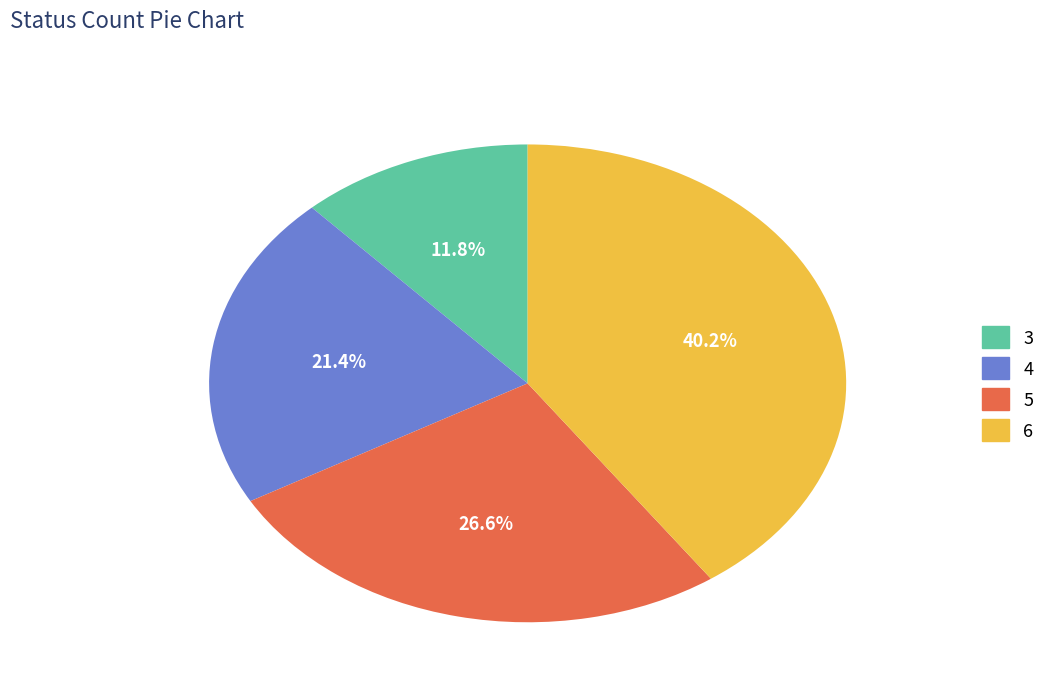

To the nearest percent, what portion does 3 represent?

12%